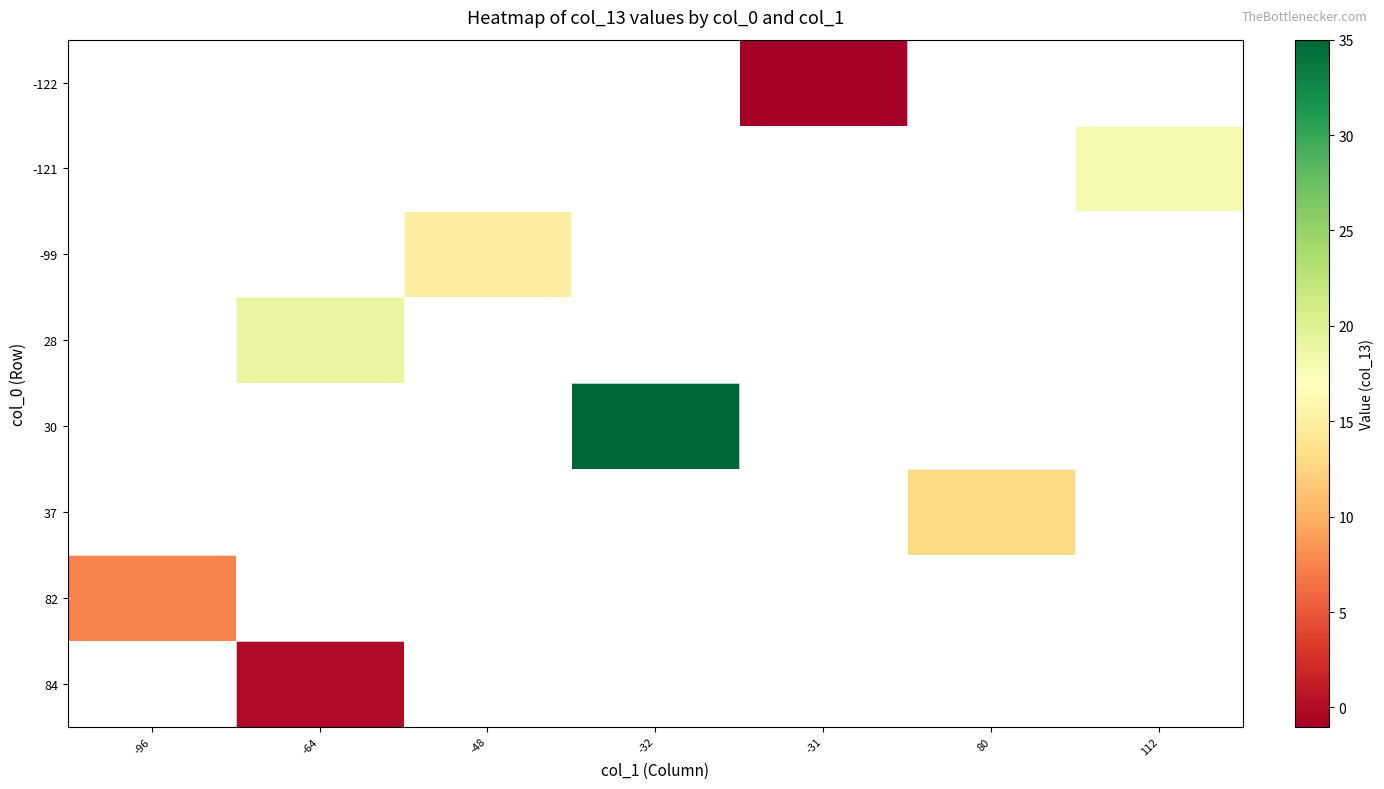

At which label does 82 reach its peak?

-96